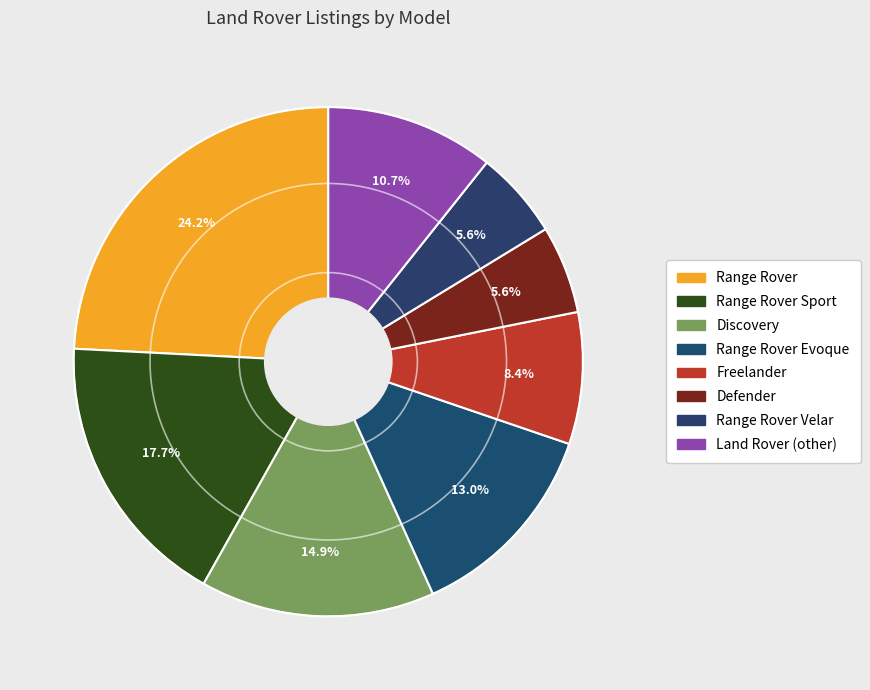

Count the number of slices in the pie.

8